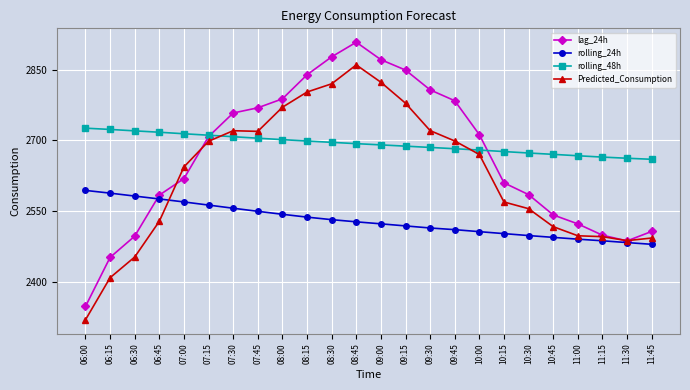

What is the minimum value shown in the chart?

2319.7